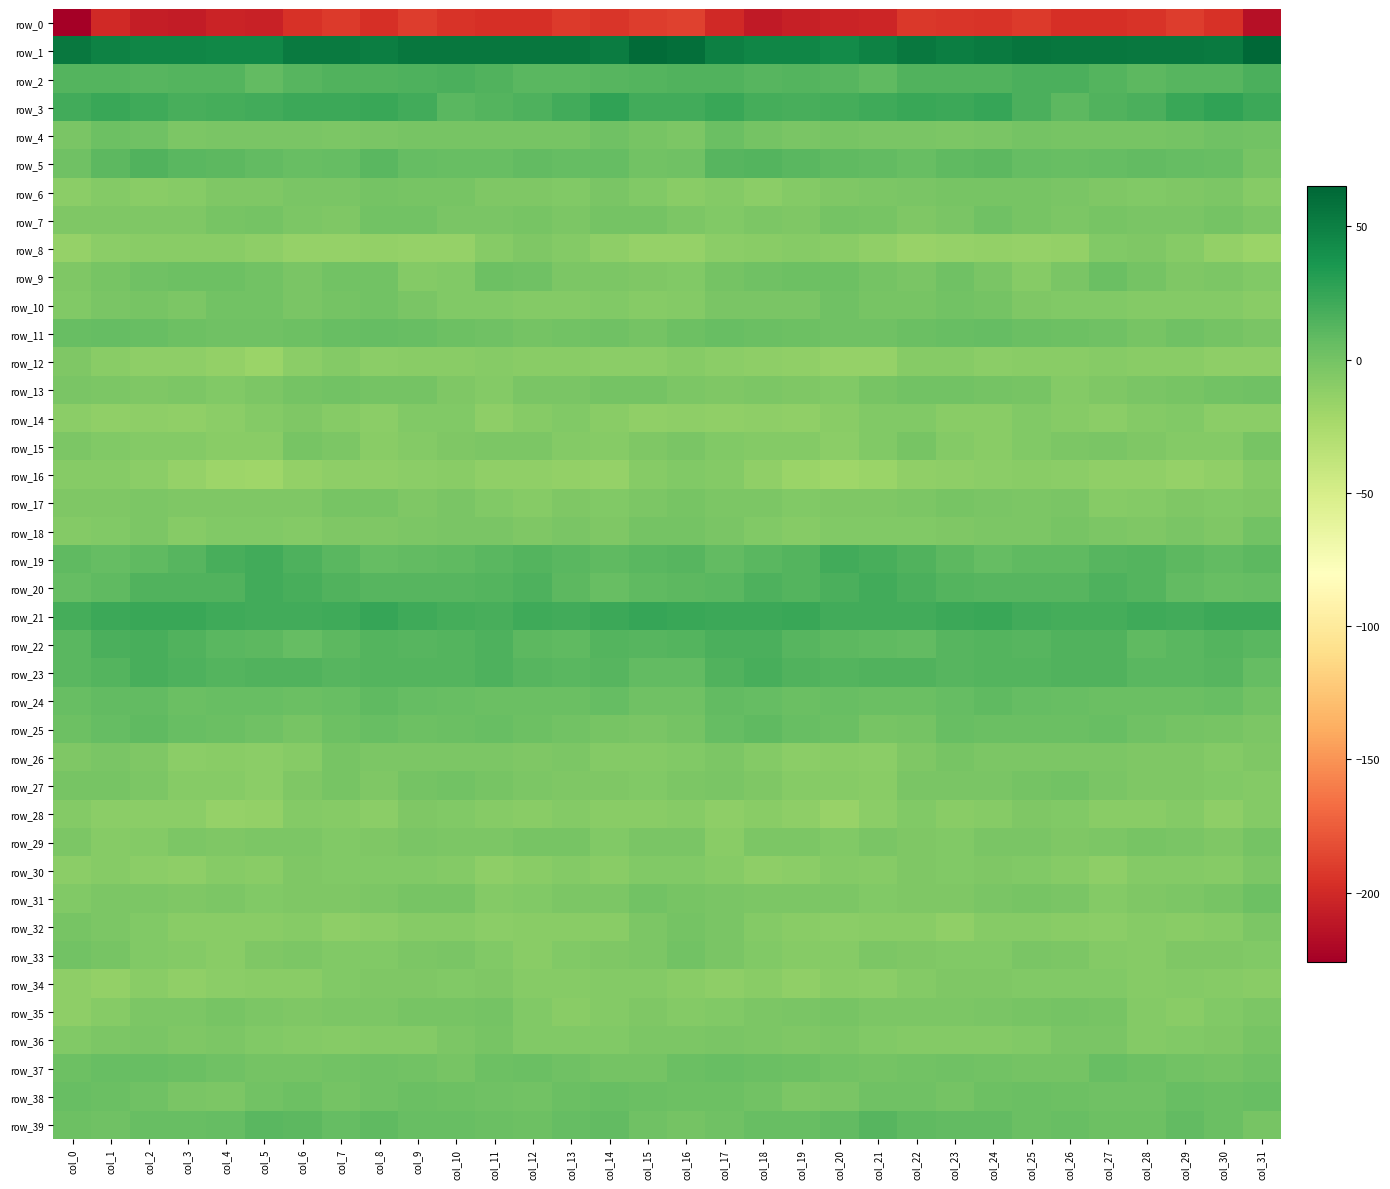

Read the row_0 value at col_8.

-196.6